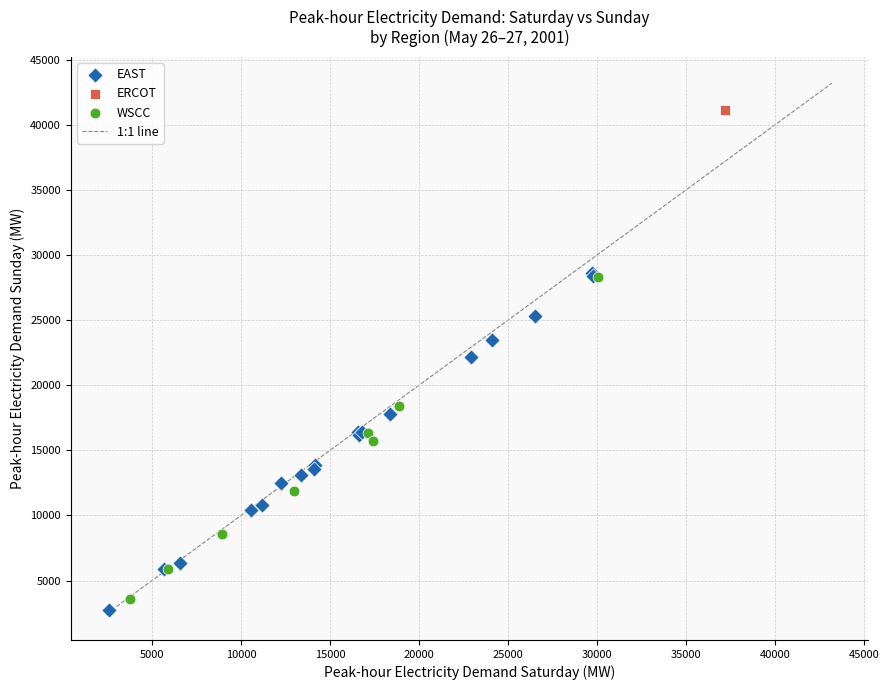

Which series contains the highest Y value?

ERCOT